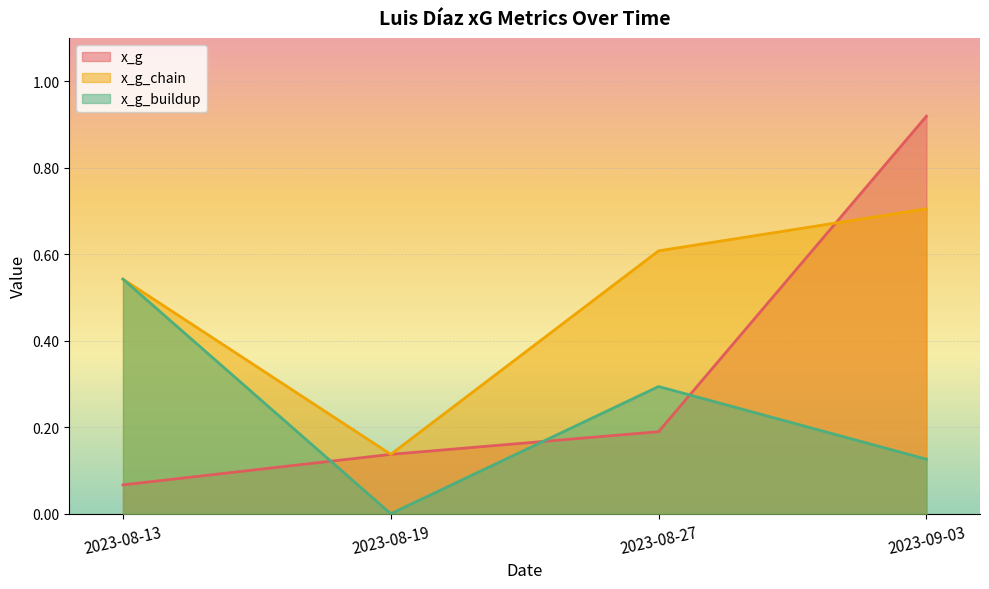

List the labels in order of x_g_buildup value, smallest first.

2023-08-19, 2023-09-03, 2023-08-27, 2023-08-13